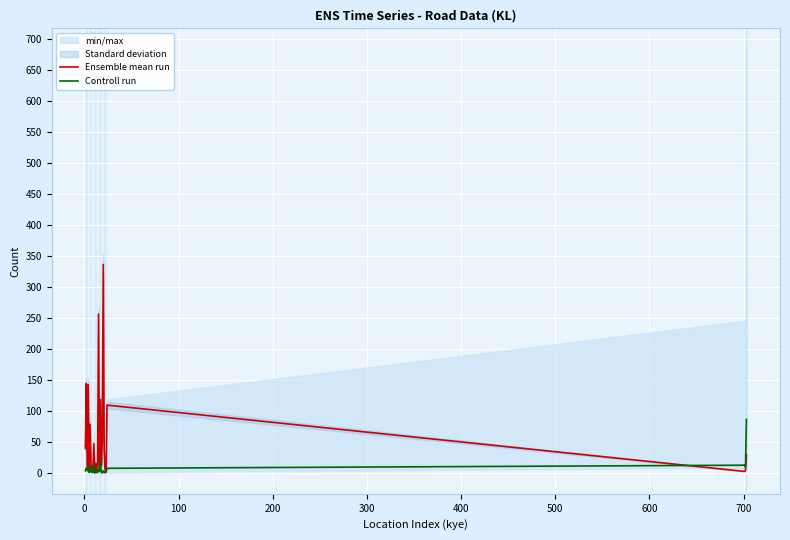

What is the average value of the Ensemble mean run series?

55